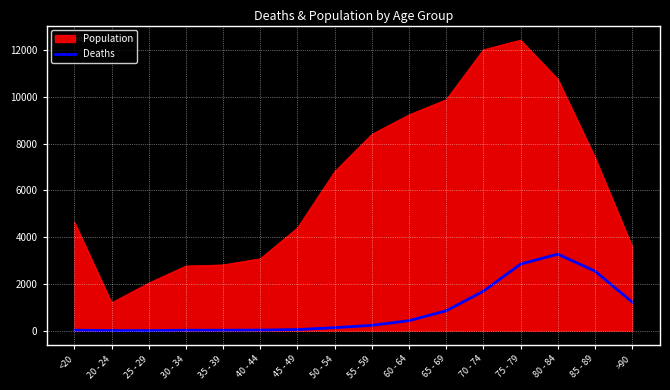

What position from the right is 45 - 49?

10